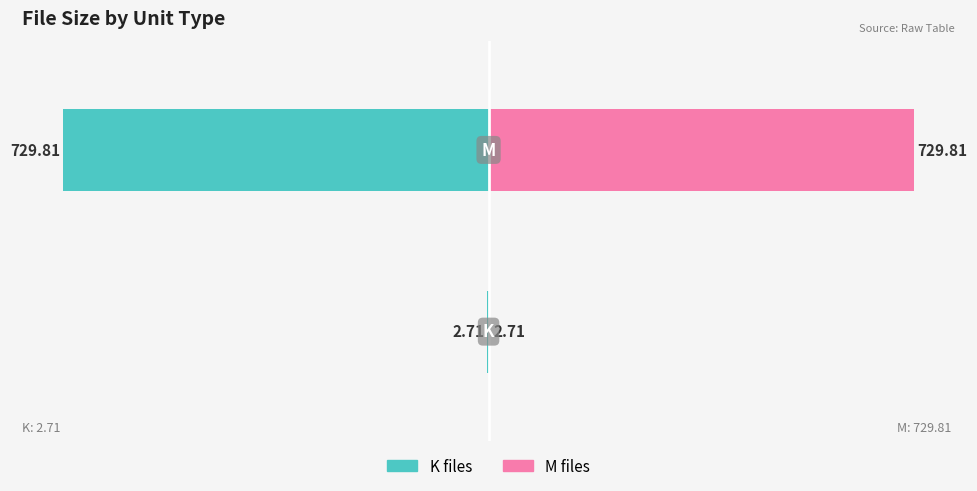

How many distinct data groups are displayed?

2